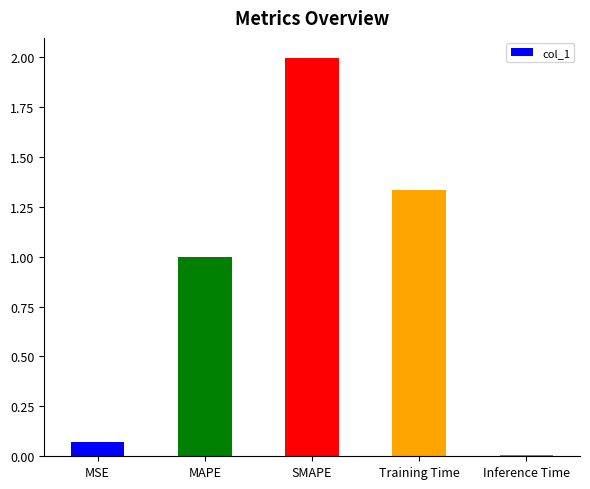

What is the difference between the maximum and minimum values?

2.0